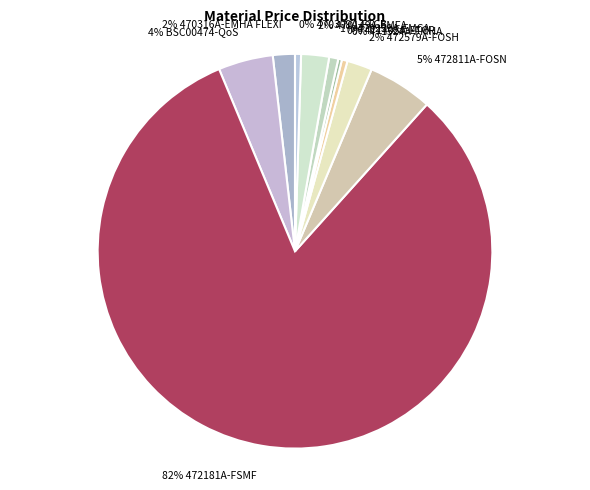

Which category has the biggest portion of the pie?

82% 472181A-FSMF